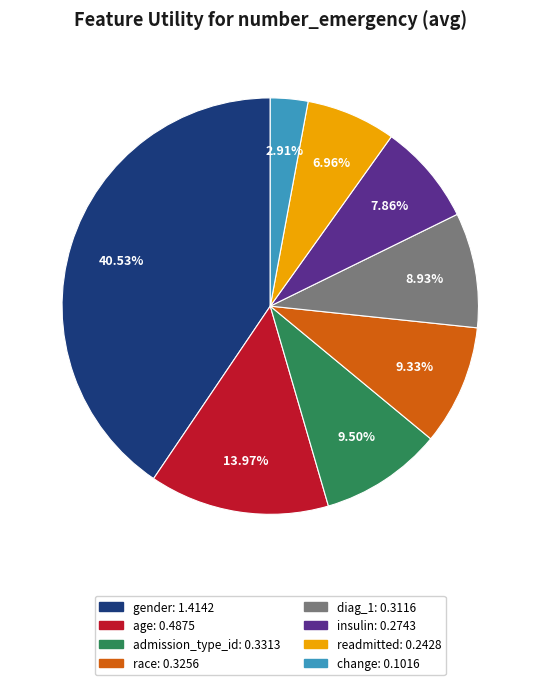

What percentage is NOT represented by race?

90.7%